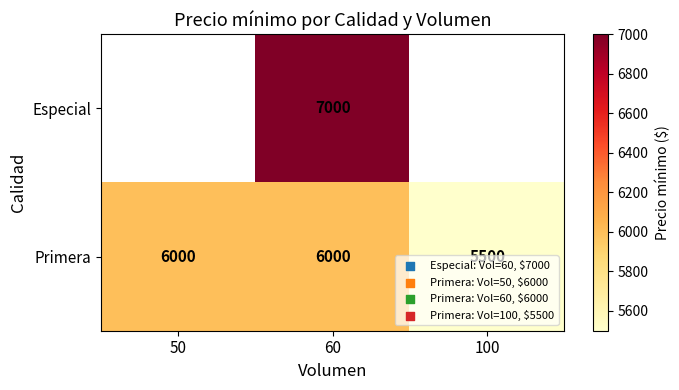

Is it true that Primera equals 6000 at 50?

True